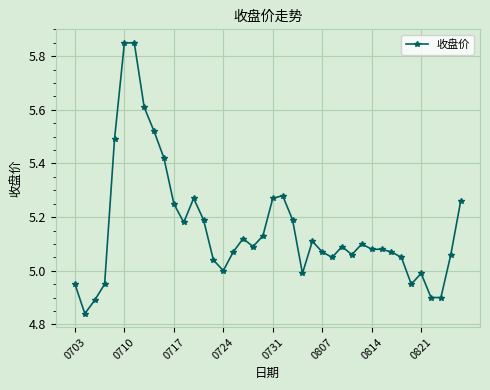

True or false: the data has more than 1 interior local peaks.

True